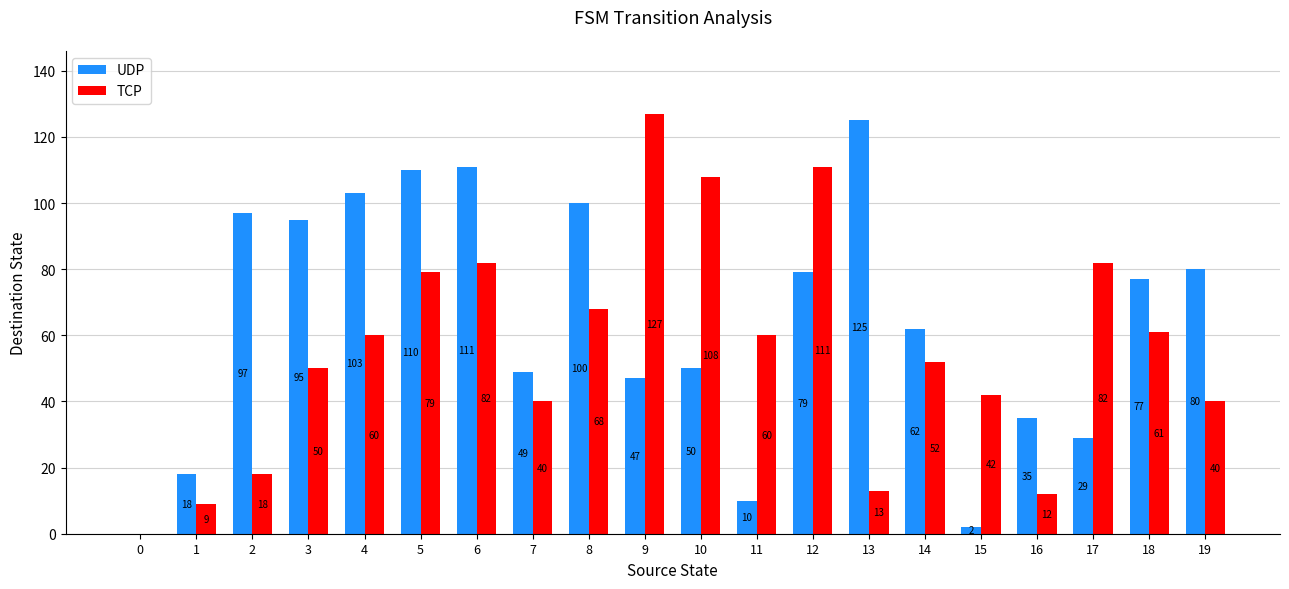

The TCP series shows 77 at 14. True or false?

False